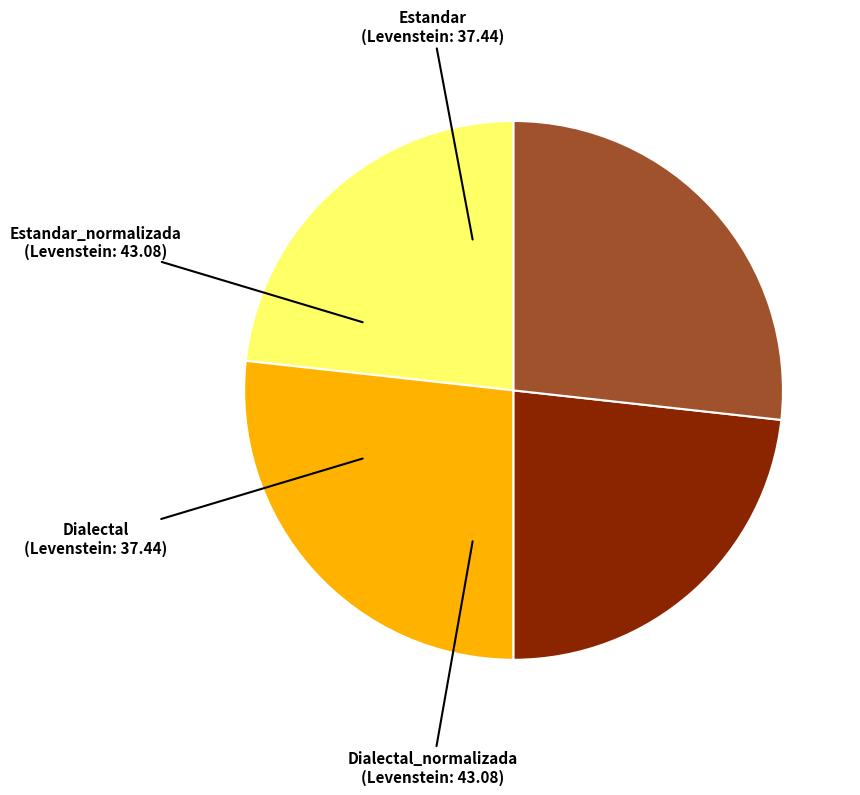

True or false: Dialectal_normalizada accounts for 27% of the total.

True